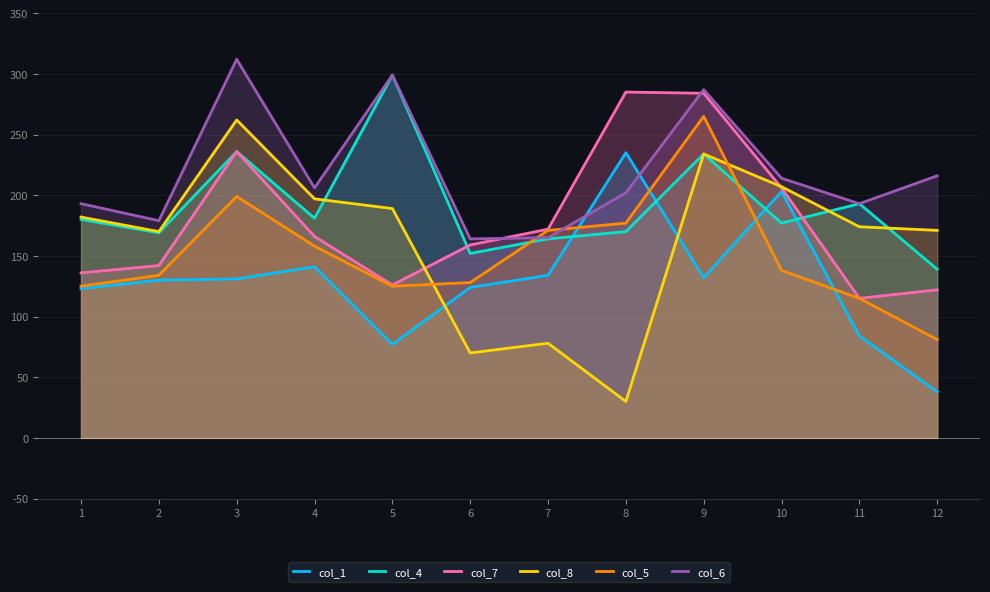

Which category has the highest value in the col_5 series?

9